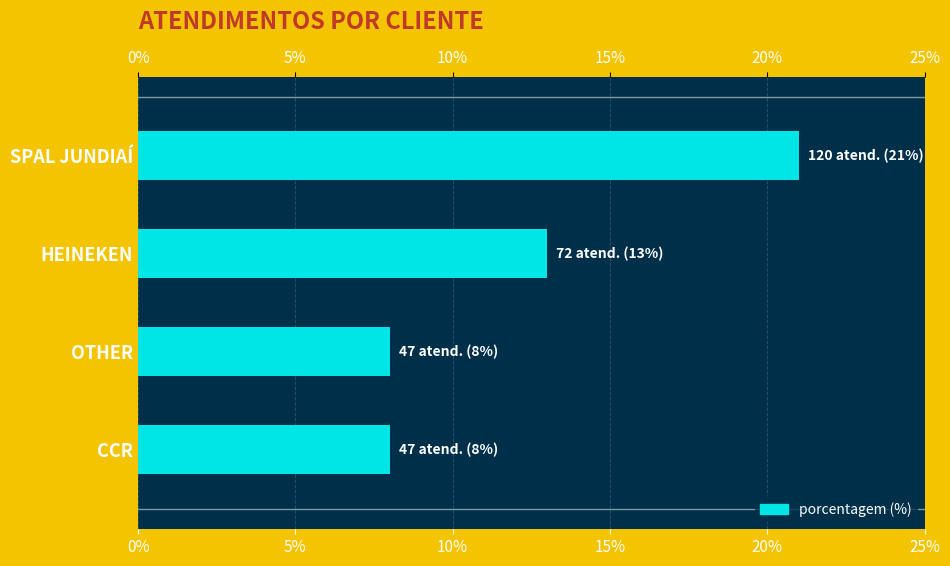

The value at SPAL JUNDIAÍ is 7. True or false?

False